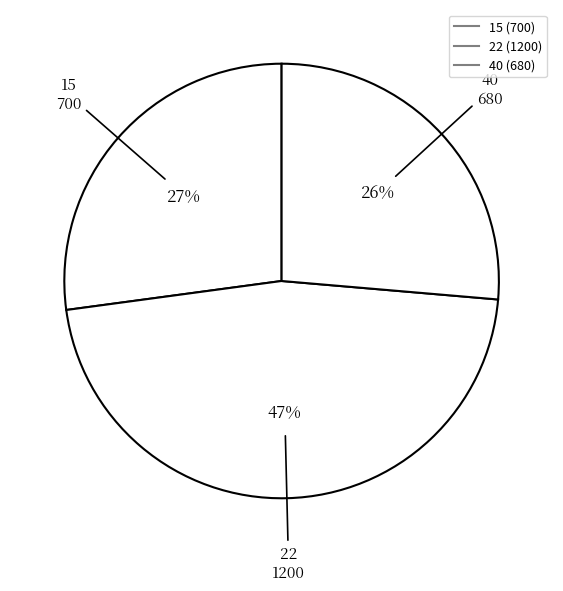

Does 22 account for over 50% of the chart?

No